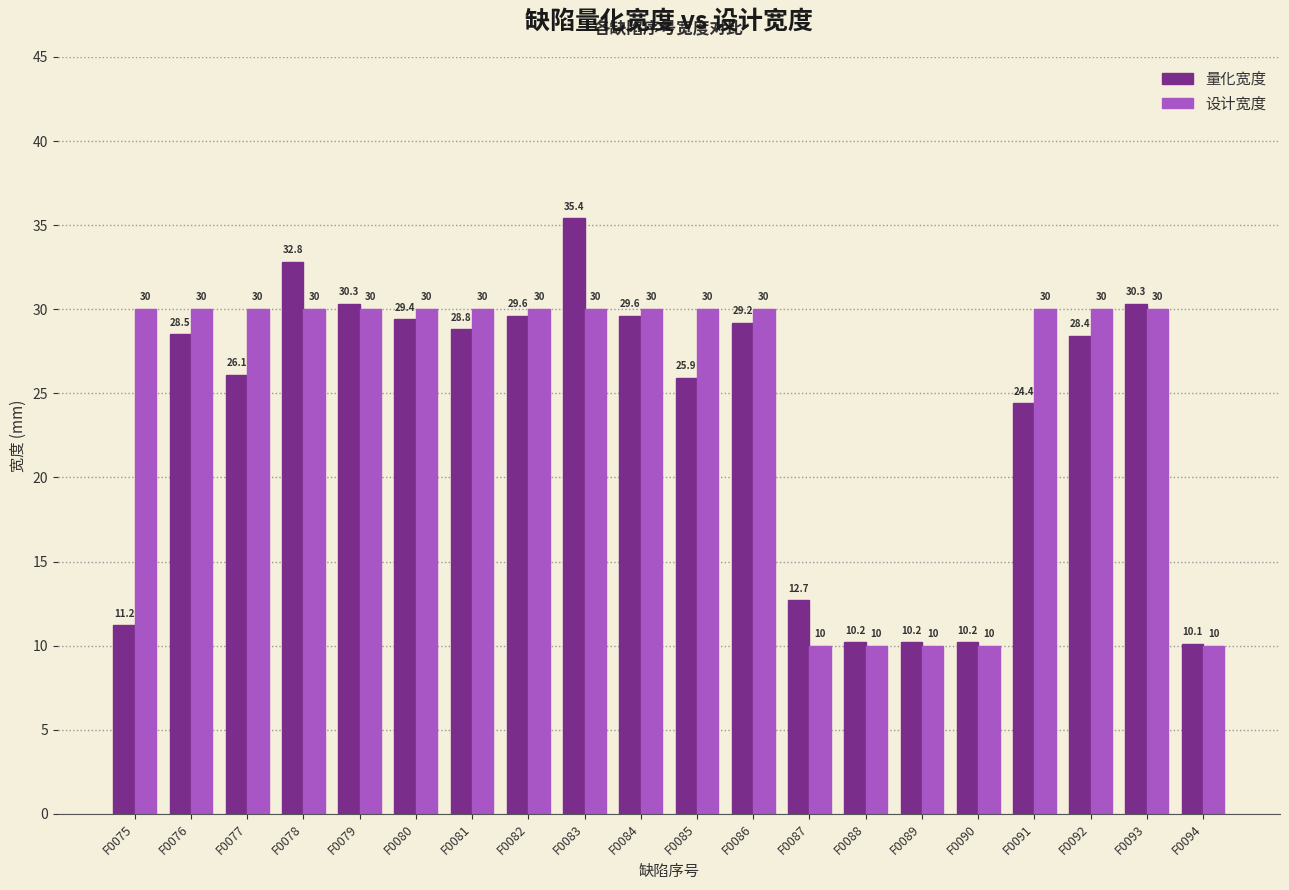

Reading left to right, extract all data points from this chart.

量化宽度: F0075=11.2	F0076=28.5	F0077=26.1	F0078=32.8	F0079=30.3	F0080=29.4	F0081=28.8	F0082=29.6	F0083=35.4	F0084=29.6	F0085=25.9	F0086=29.2	F0087=12.7	F0088=10.2	F0089=10.2	F0090=10.2	F0091=24.4	F0092=28.4	F0093=30.3	F0094=10.1
设计宽度: F0075=30.0	F0076=30.0	F0077=30.0	F0078=30.0	F0079=30.0	F0080=30.0	F0081=30.0	F0082=30.0	F0083=30.0	F0084=30.0	F0085=30.0	F0086=30.0	F0087=10.0	F0088=10.0	F0089=10.0	F0090=10.0	F0091=30.0	F0092=30.0	F0093=30.0	F0094=10.0